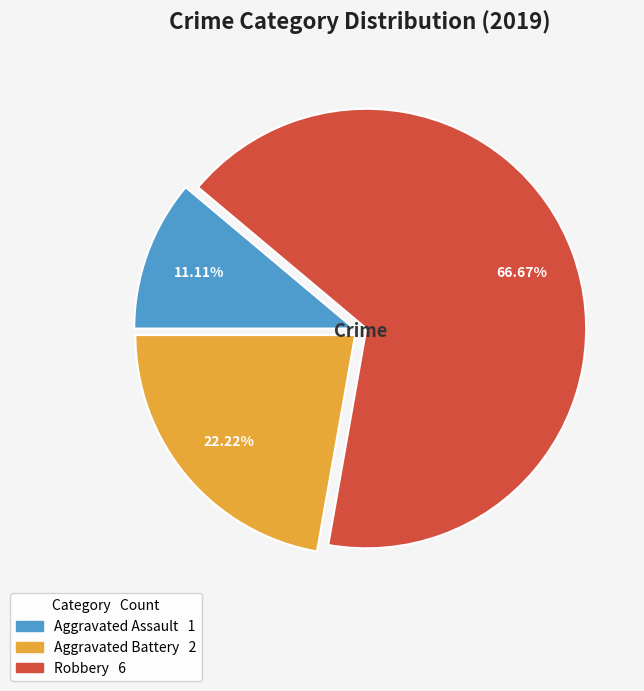

How many slices are in this pie chart?

3